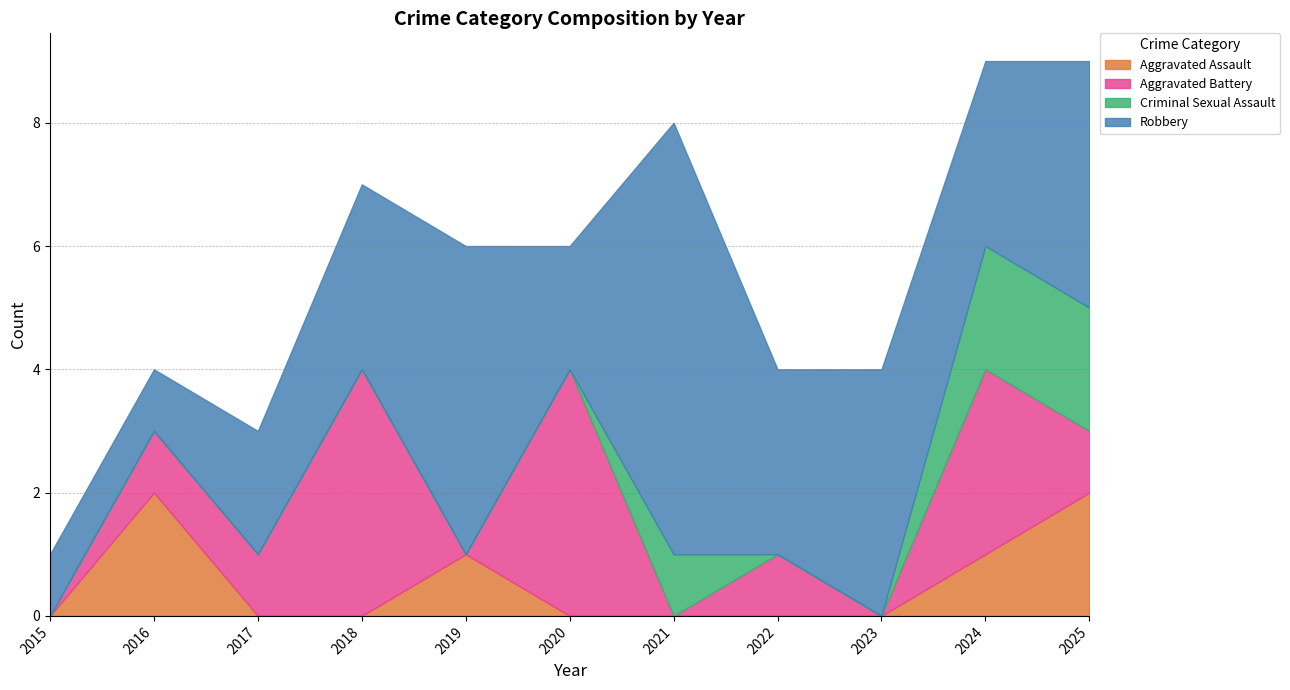

Count the Aggravated Assault values in the range 0 to 1.

9